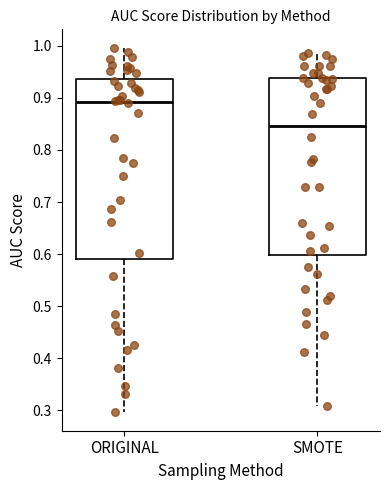

Which box has the lowest median line?

SMOTE